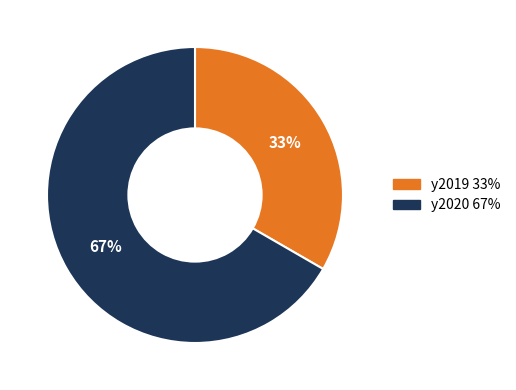

True or false: y2019 accounts for 20% of the total.

False